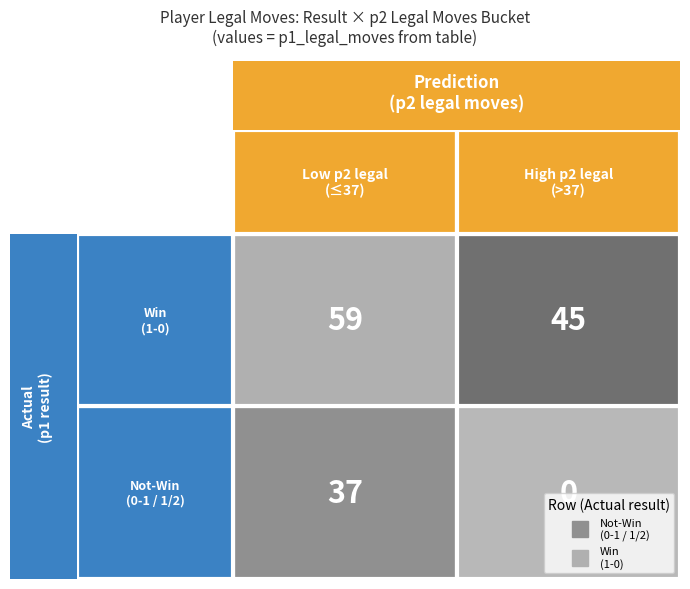

How many data points does each series have?

2